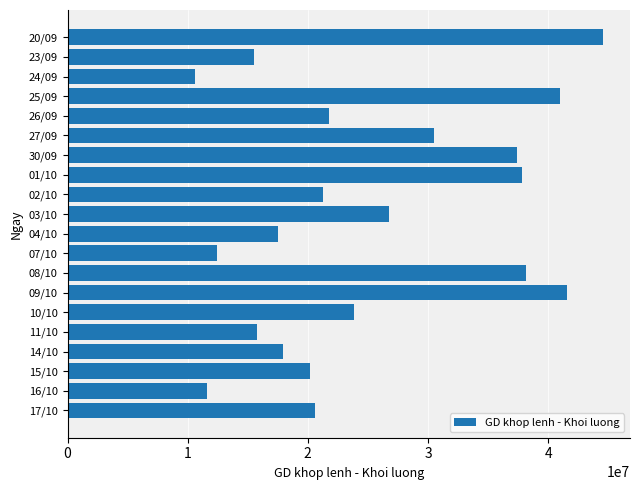

Is it true that the value at 16/10 is 11628300?

True